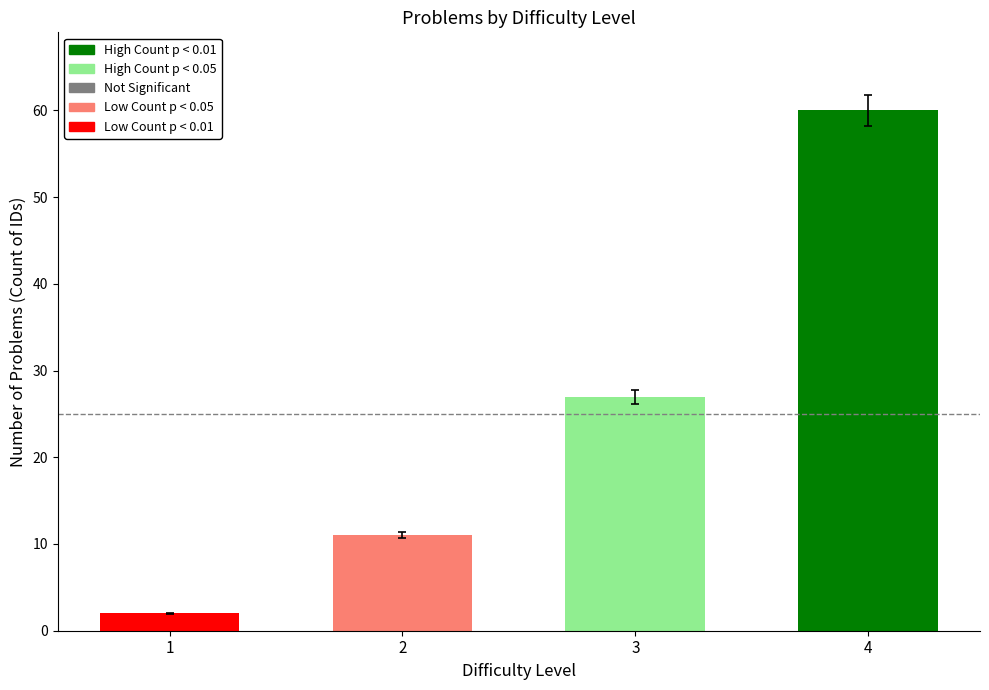

What is the ratio of the value at 2 to the value at 1?

5.5